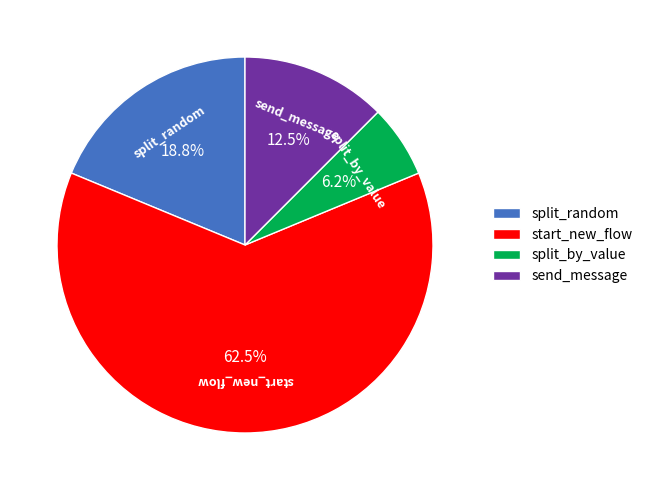

What is the ratio of the value at start_new_flow to the value at send_message?

5.0